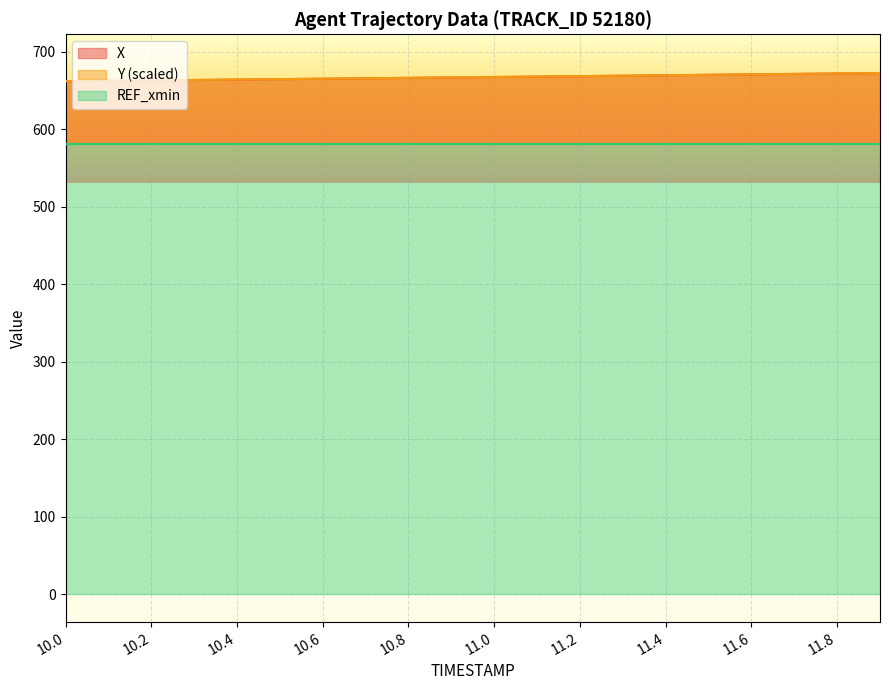

What is the total value across all series at 10.2?

1325.9